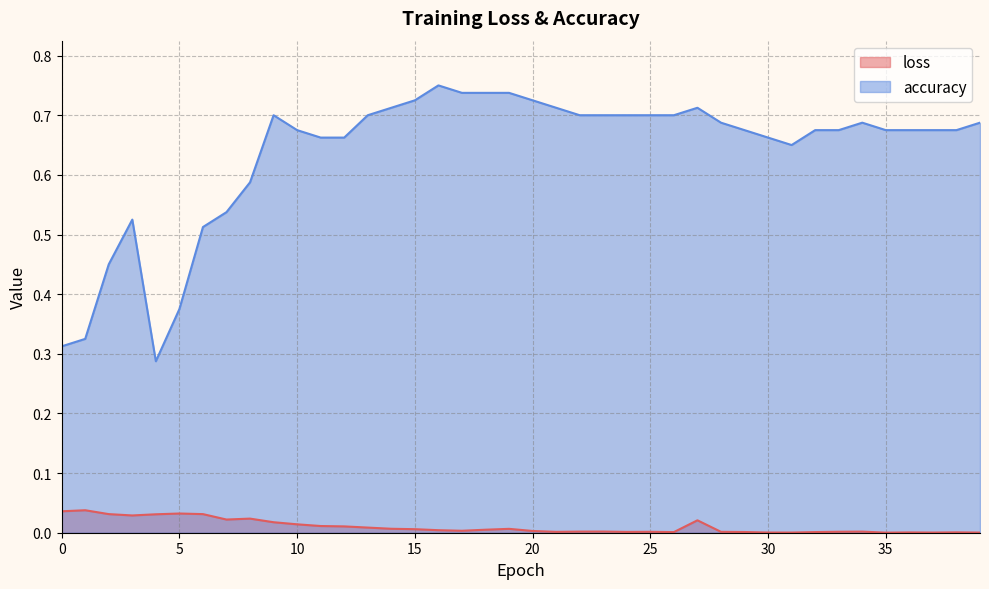

What is the difference between the accuracy values at 35 and 5?

0.3